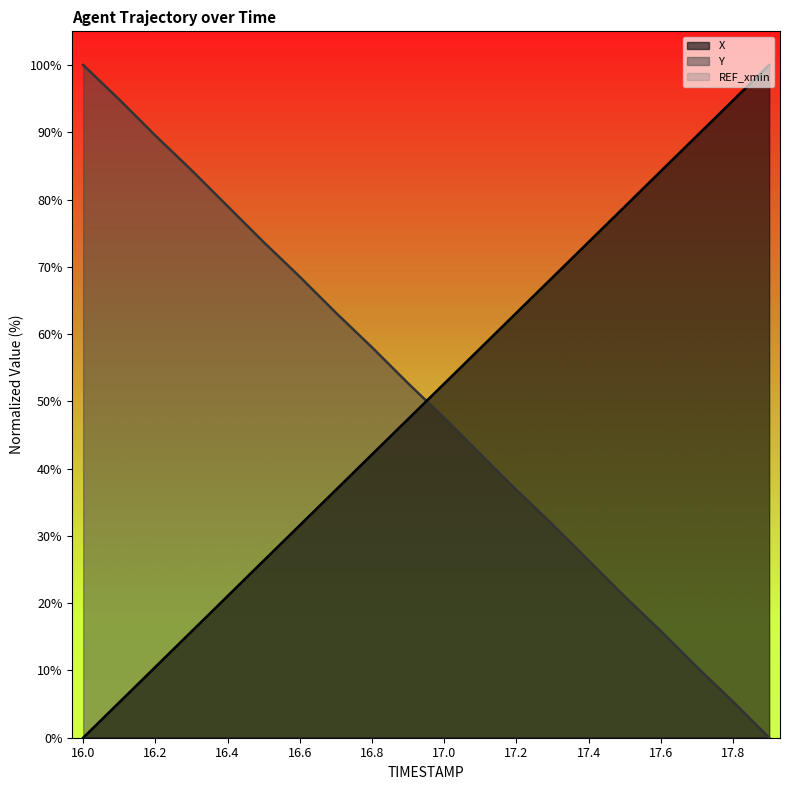

How many lines are shown in the chart?

3